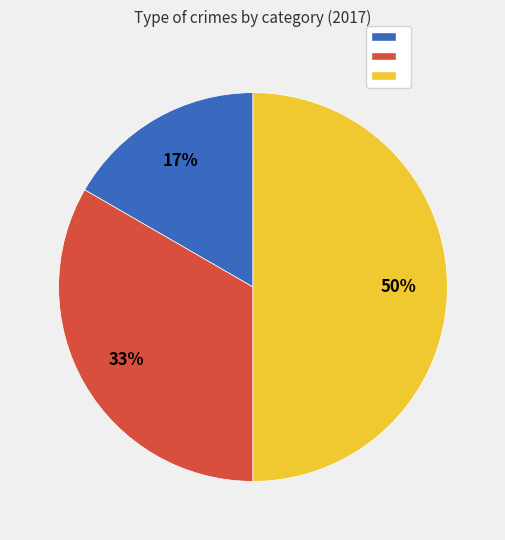

To the nearest percent, what is the difference between the largest and smallest slice percentages?

33%